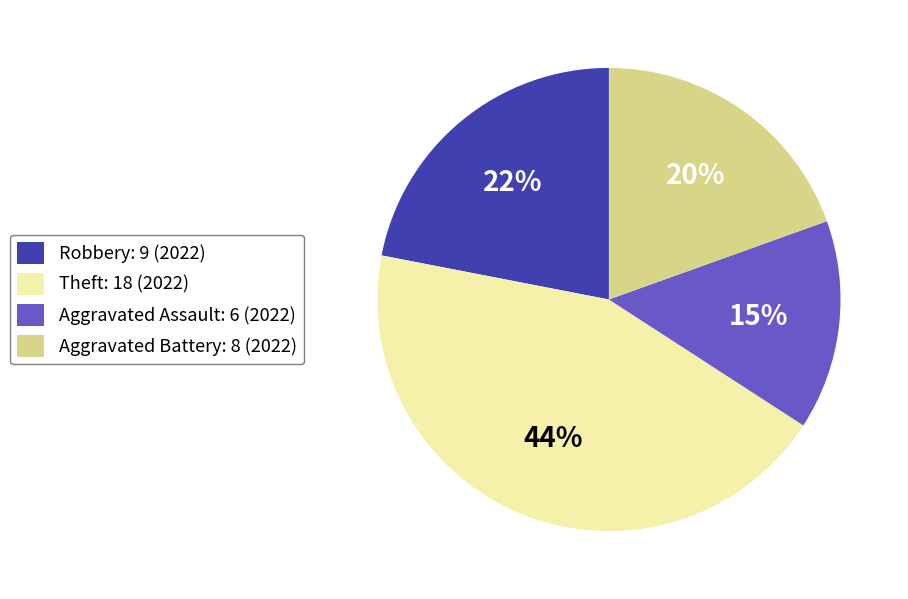

Count the number of slices in the pie.

4